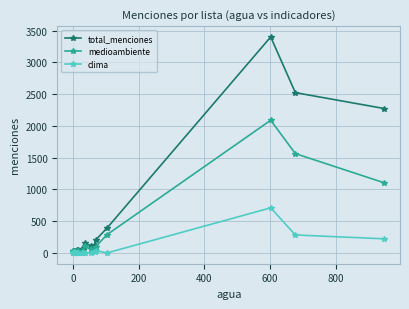

How many lines are shown in the chart?

3